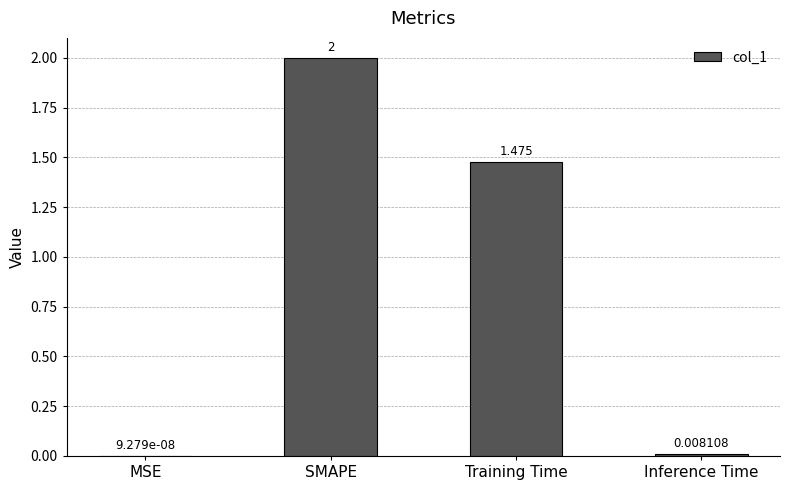

Between MSE and Training Time, which is larger?

Training Time